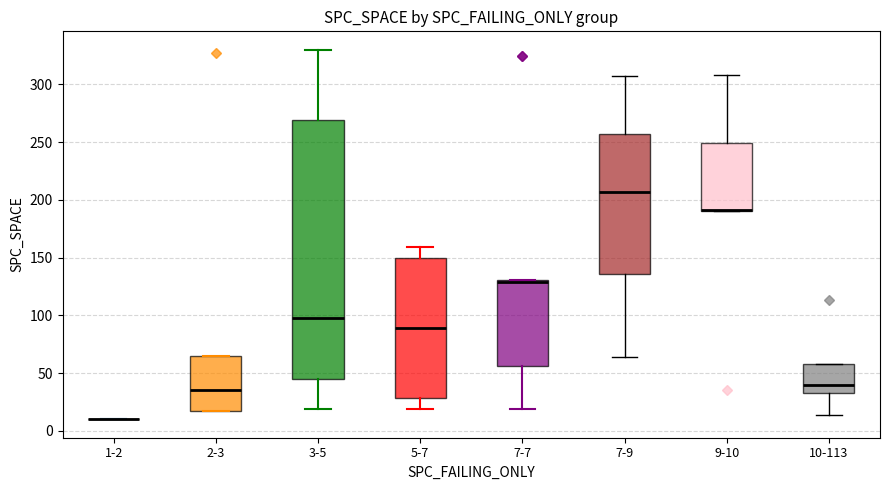

Where does the upper whisker of the box for 9-10 end on the y-axis? The values are not printed on the chart, so give them approximately, as read against the axis.

310